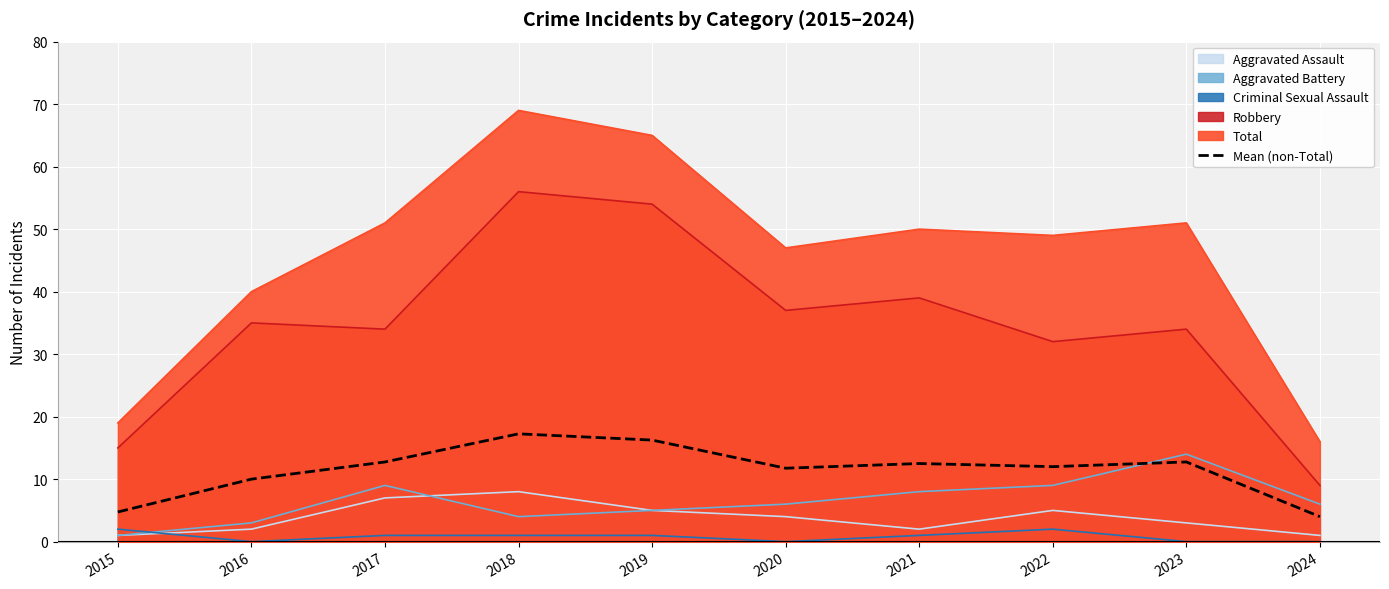

Rank the categories by value from lowest to highest.

2024, 2015, 2016, 2020, 2022, 2021, 2017, 2023, 2019, 2018